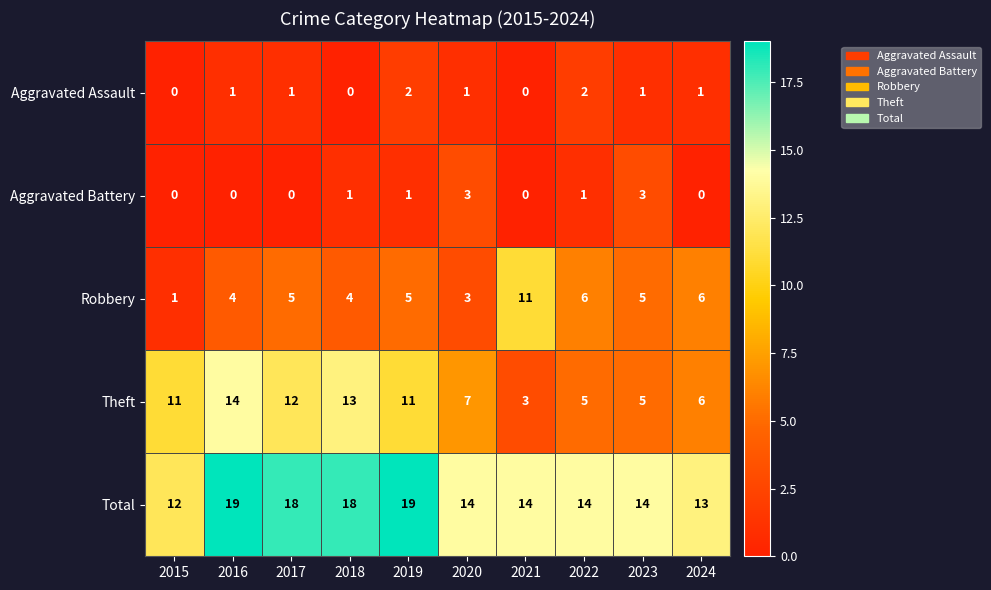

The value of Robbery at 2023 is 7. True or false?

False